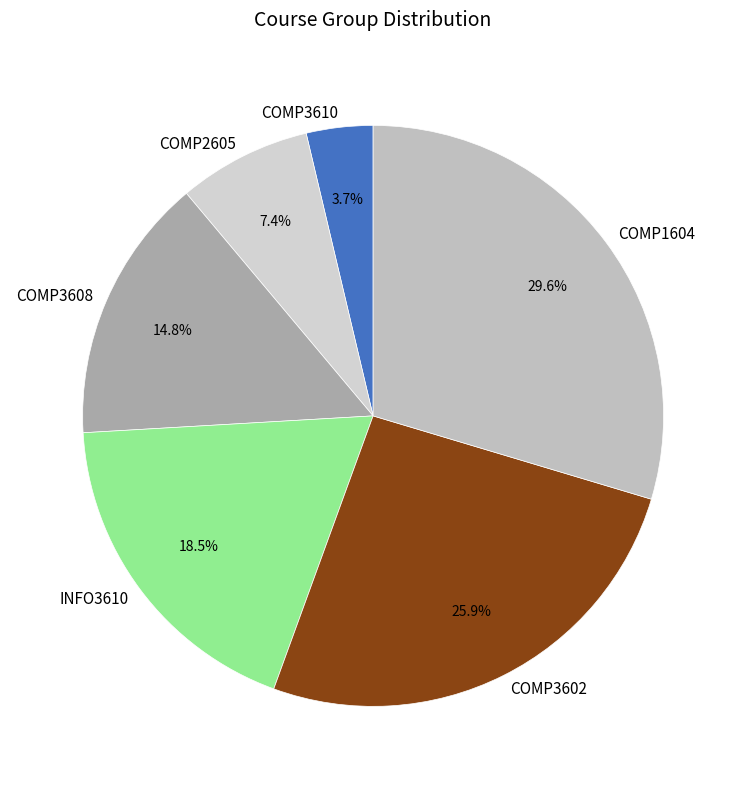

Is it true that COMP3610 is 17% of the pie?

False